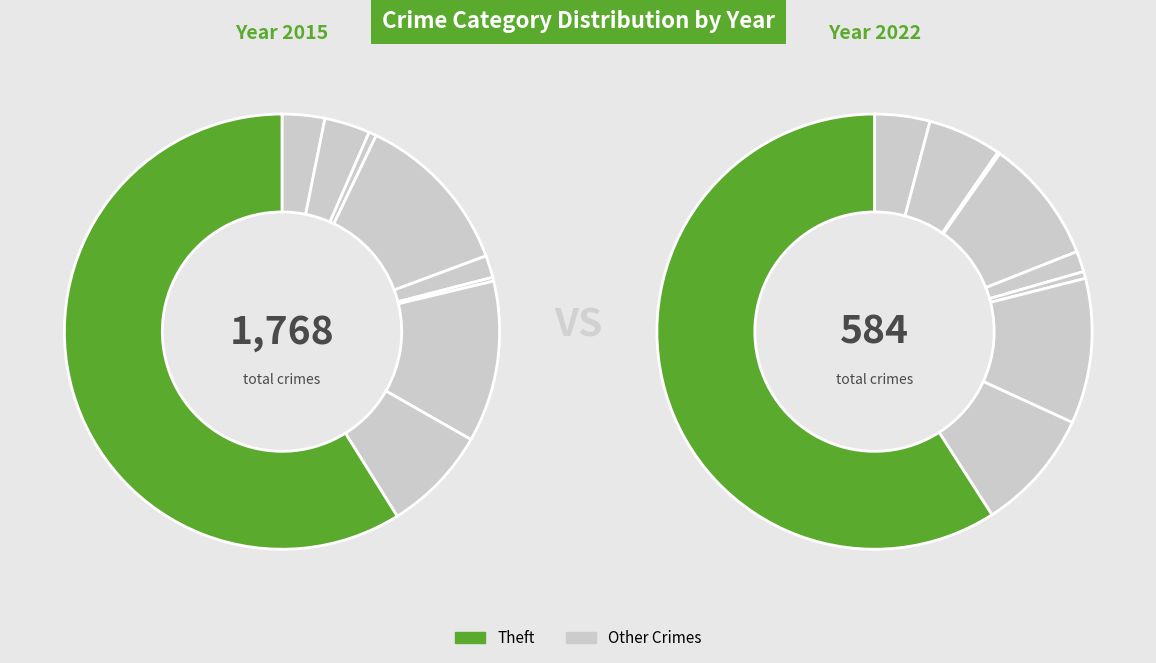

How many slices are in this pie chart?

9